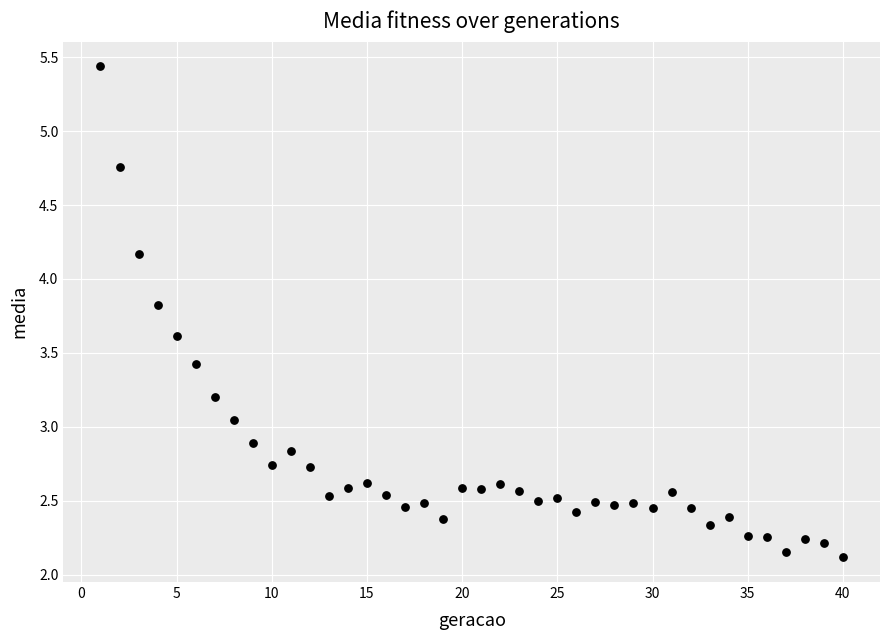

What is the range of X values (max minus min)?

39.0